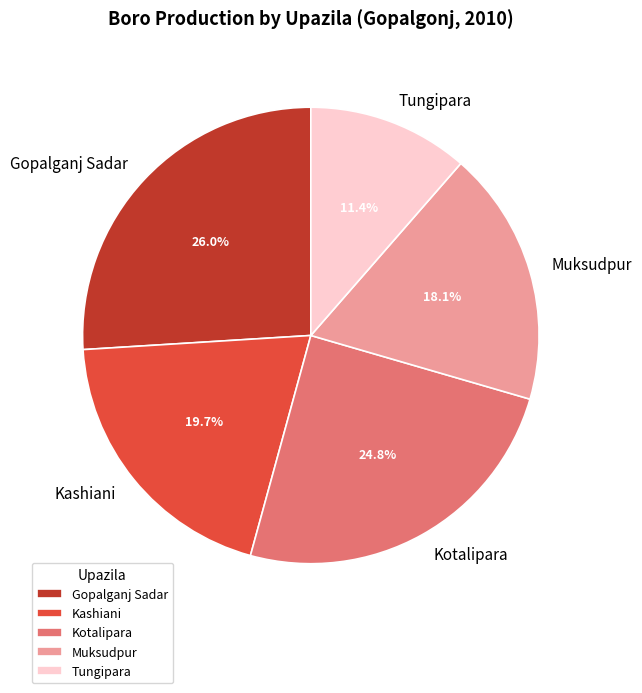

What is the smallest slice in the pie chart?

Tungipara